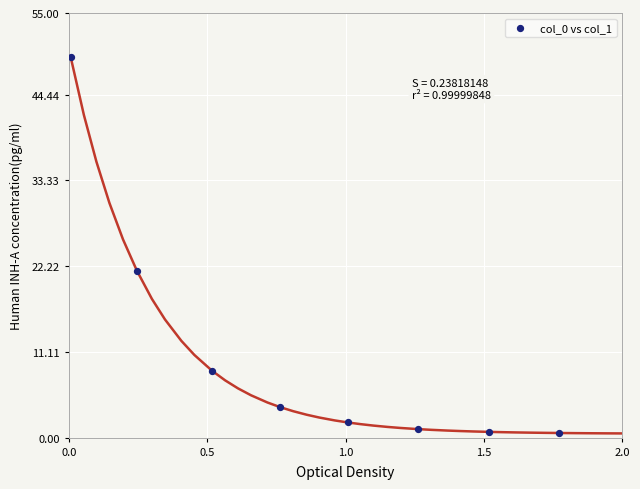

What is the average X value?

0.9